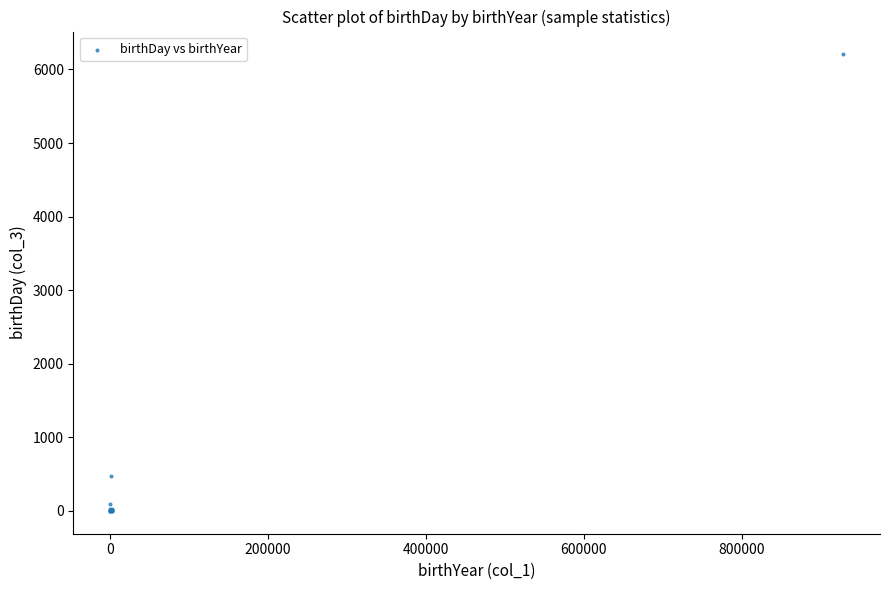

What Y value in the scatter plot is closest to 3101?

475.0